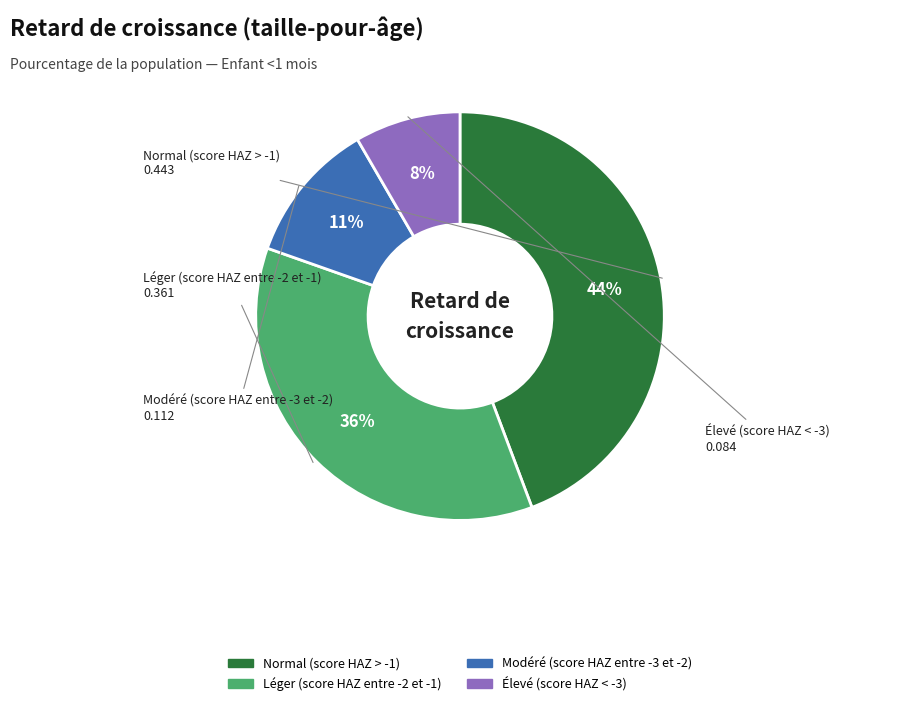

To the nearest percent, what is the combined percentage of Léger (score HAZ entre -2 et -1) and Élevé (score HAZ < -3)?

44%